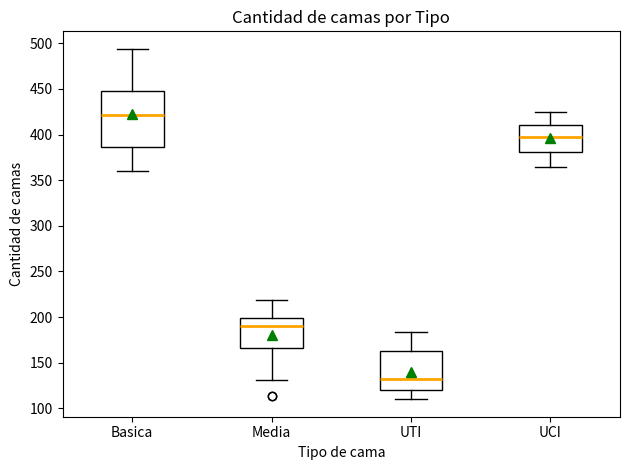

Reading left to right, transcribe this box plot: for each box, give where its median line is, the range the box spans, and where its two whiskers end, as read against the y-axis. The values are not printed on the chart, so give them approximately, as read against the axis.

Basica: median 420, box 385 to 450, whiskers 360 to 495
Media: median 190, box 165 to 200, whiskers 130 to 220
UTI: median 130, box 120 to 165, whiskers 110 to 185
UCI: median 395, box 380 to 410, whiskers 365 to 425